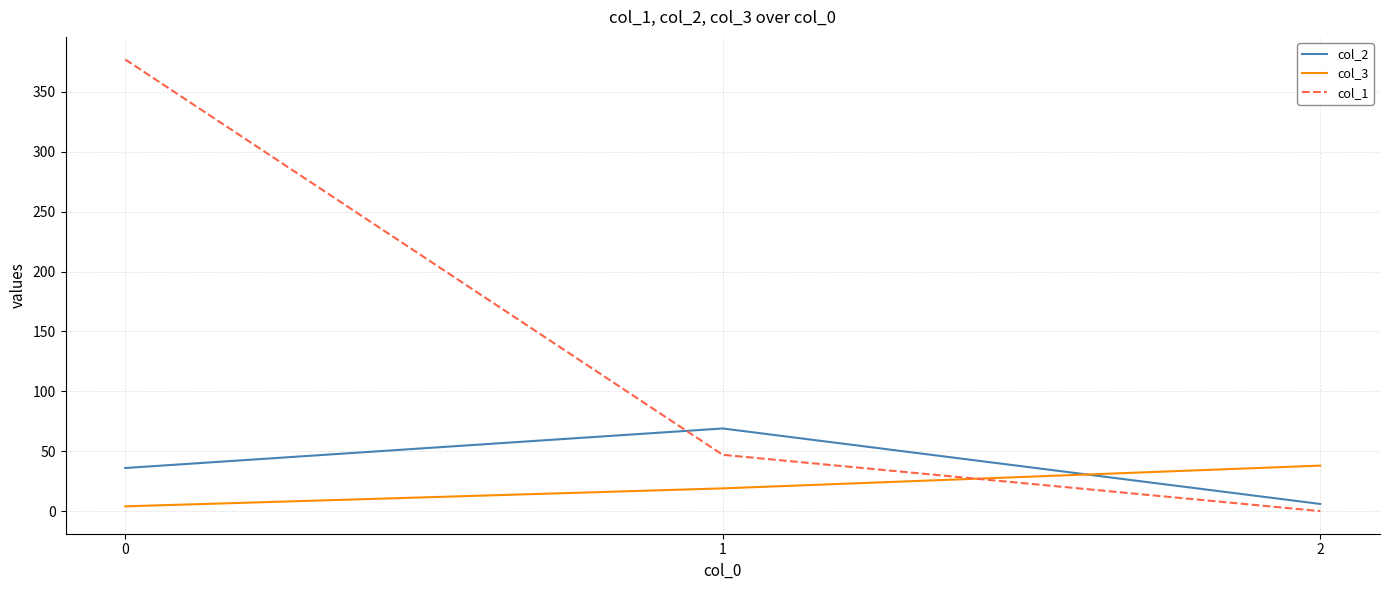

Rank the series by their maximum value, from highest to lowest.

col_1, col_2, col_3